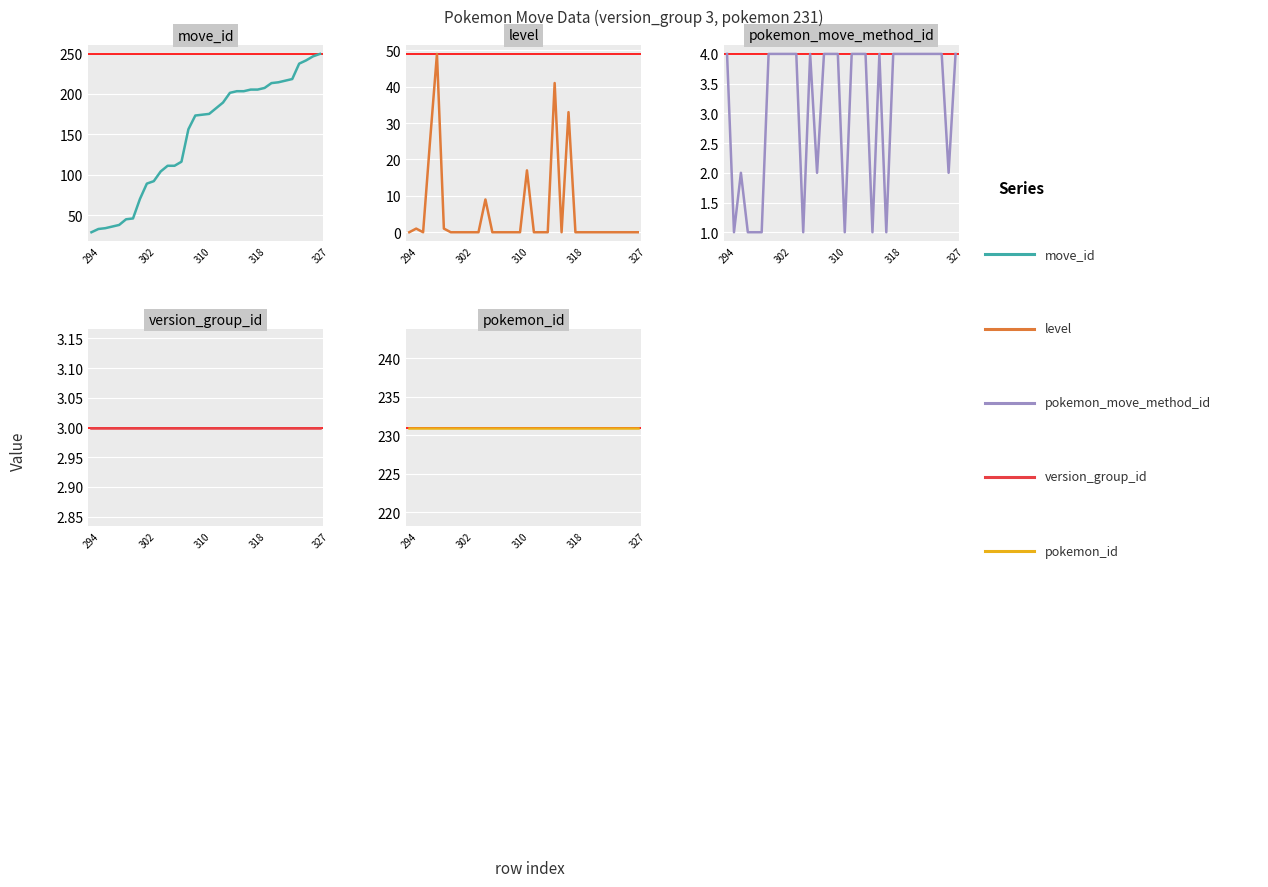

What is the average value of the version_group_id series?

3